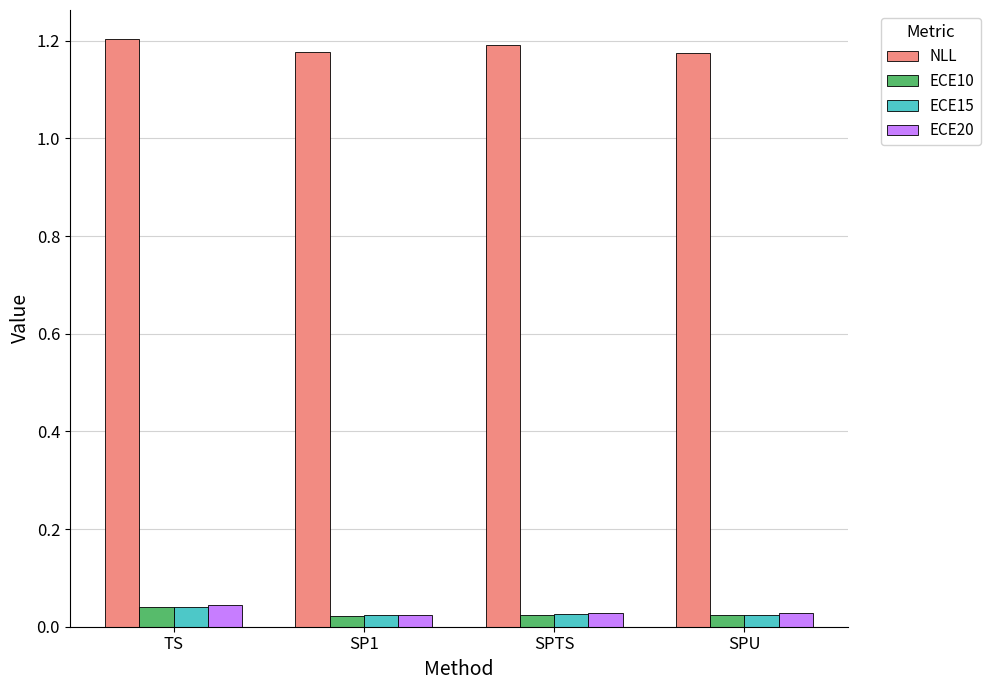

At how many categories does at least one series exceed 0?

4